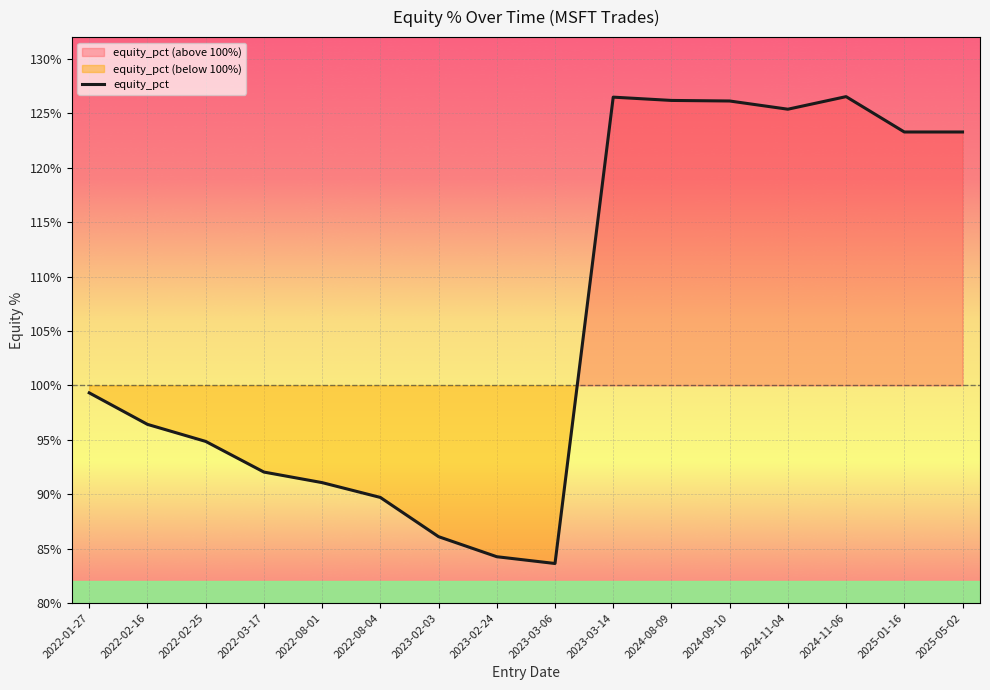

Reading left to right, what are all the values shown in this chart?

2022-01-27=99.3	2022-02-16=96.4	2022-02-25=94.9	2022-03-17=92.0	2022-08-01=91.1	2022-08-04=89.7	2023-02-03=86.1	2023-02-24=84.3	2023-03-06=83.6	2023-03-14=126.5	2024-08-09=126.2	2024-09-10=126.1	2024-11-04=125.4	2024-11-06=126.5	2025-01-16=123.3	2025-05-02=123.3